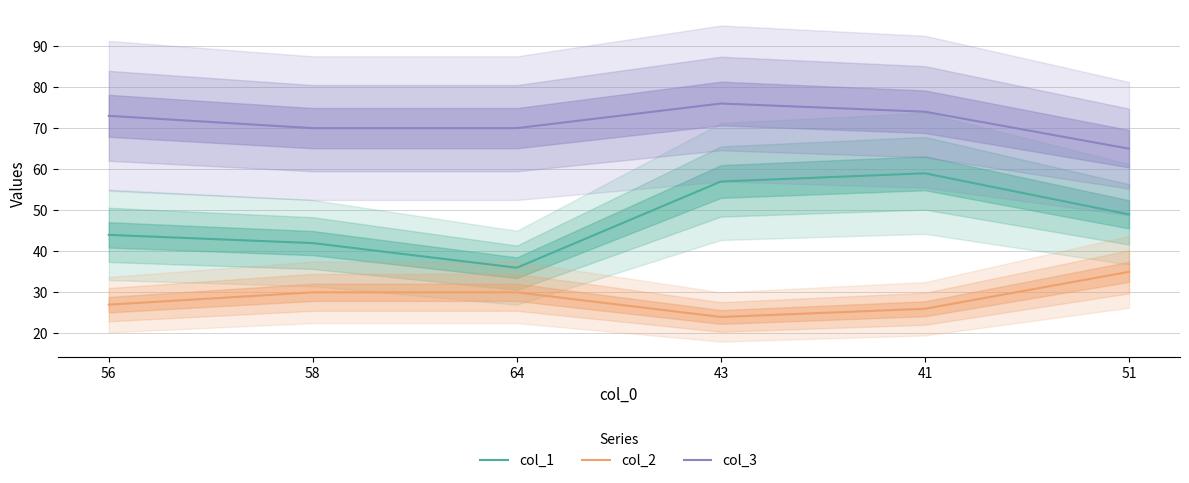

List the labels in order of col_1 value, smallest first.

64, 58, 56, 51, 43, 41